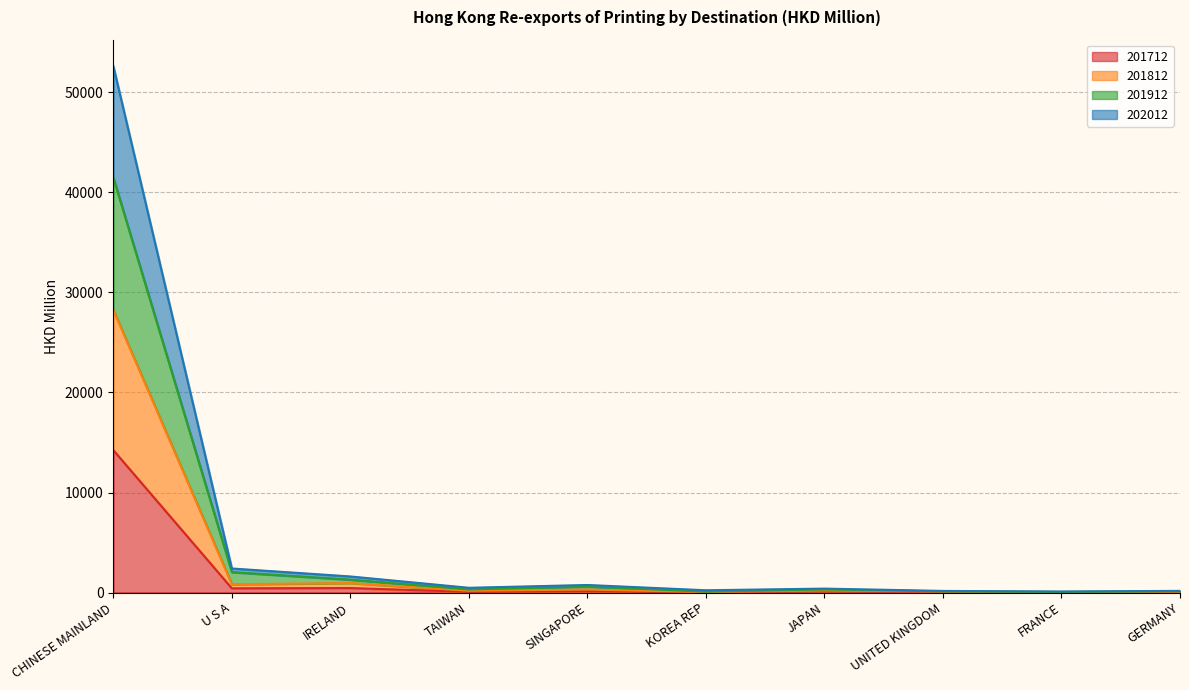

The value of 202012 at KOREA REP is 328.7. True or false?

False